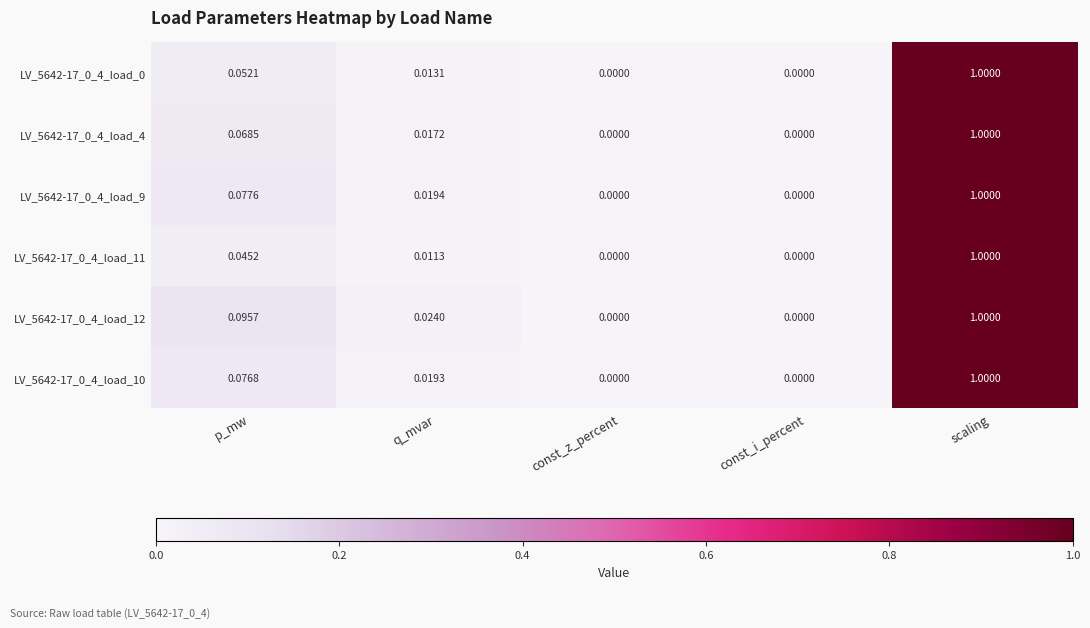

At which label does LV_5642-17_0_4_load_4 reach its peak?

scaling